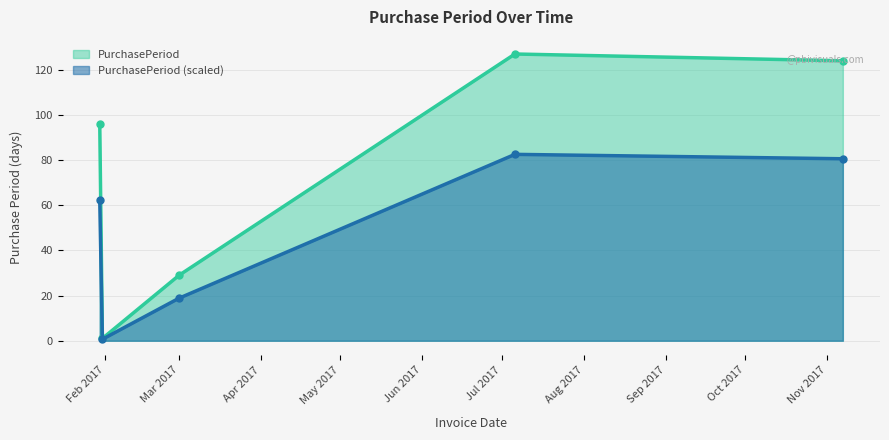

At which label is the value closest to 64?

2017-01-30